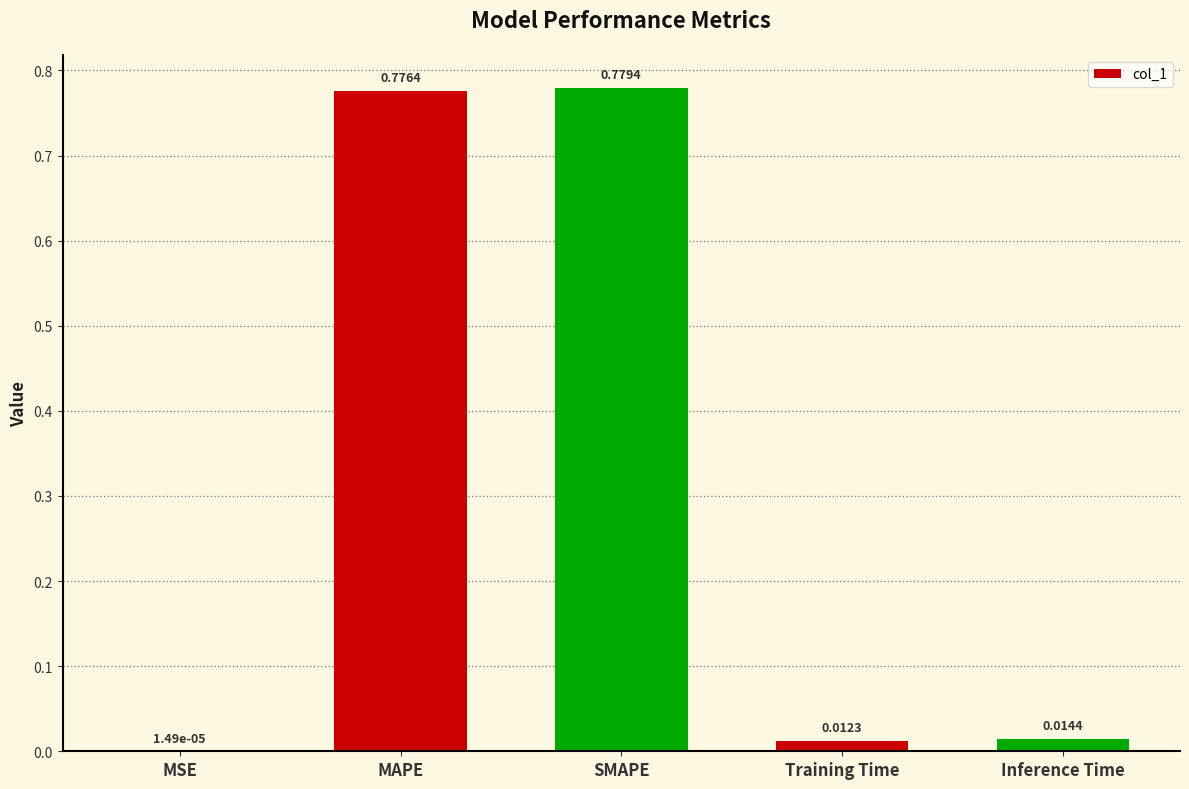

At which label is the value closest to 0?

MSE